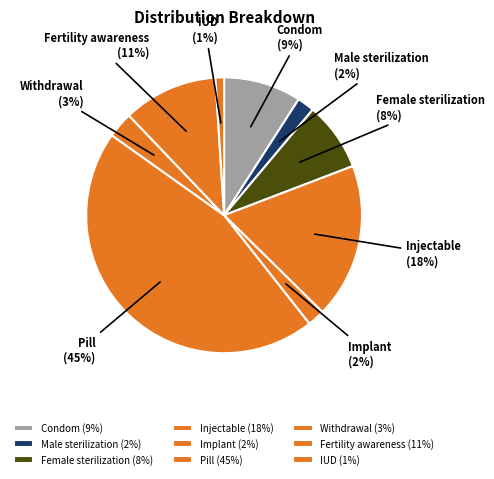

Is the sum of Fertility awareness and Pill greater than half?

Yes